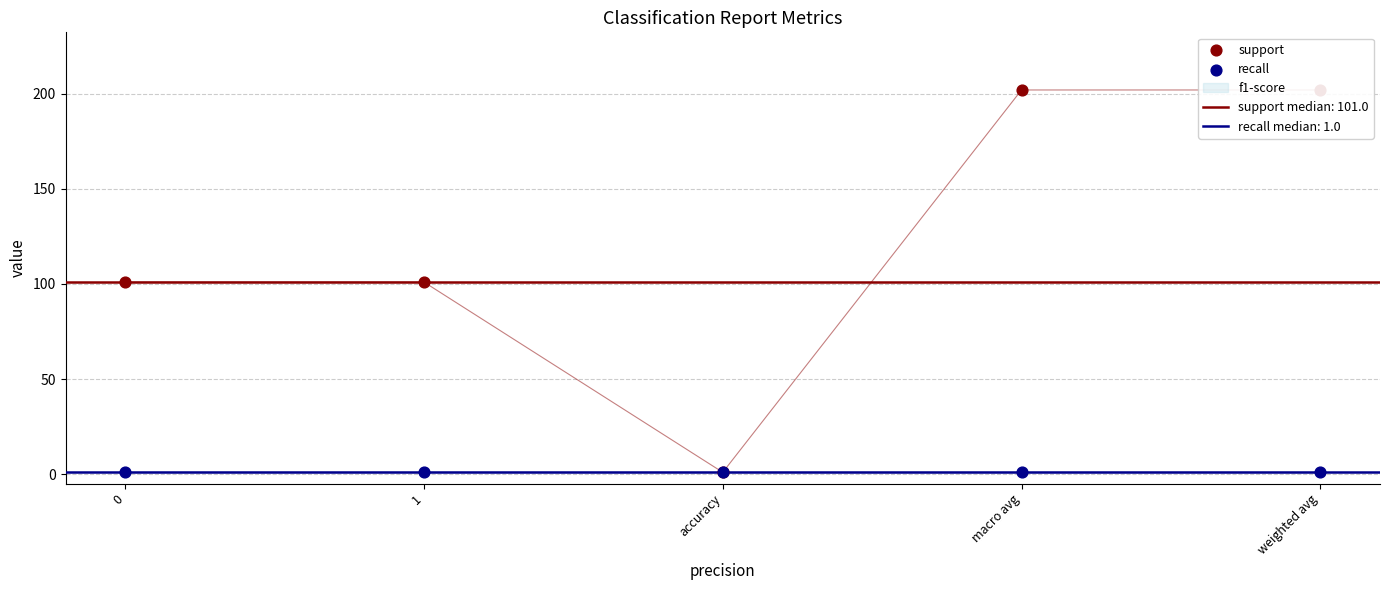

Which series has the largest total across all categories?

support